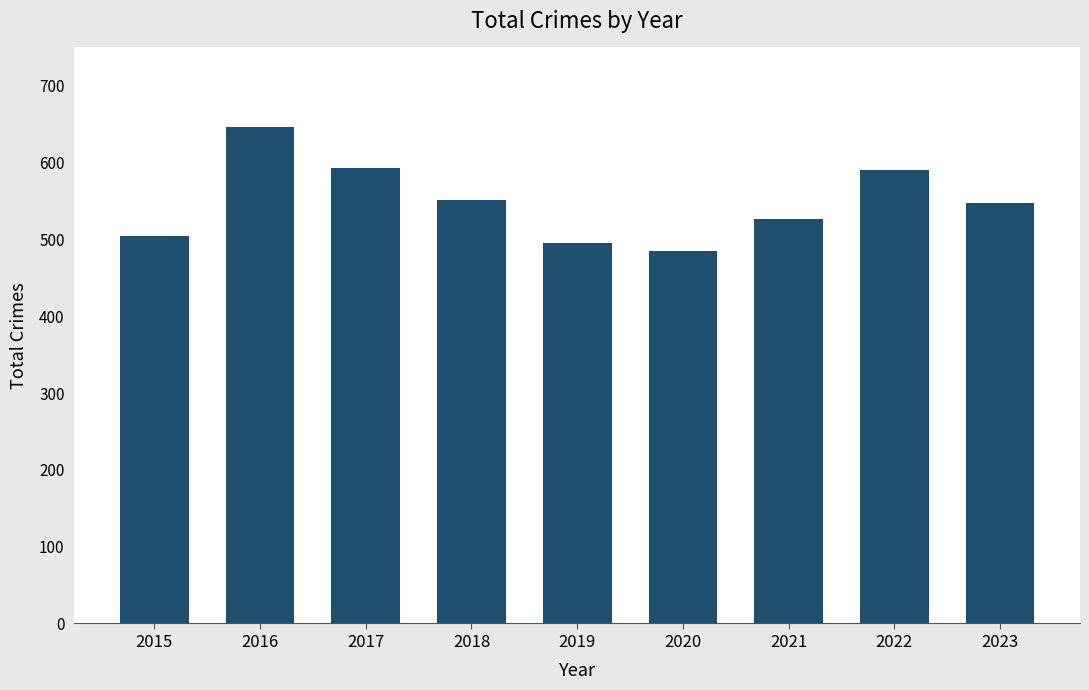

Where does the data first go above 548?

2016